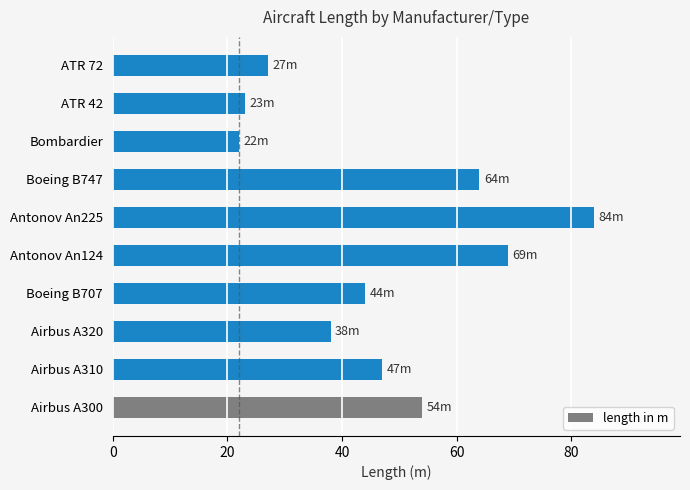

The chart shows a value of 22 at Bombardier. True or false?

True